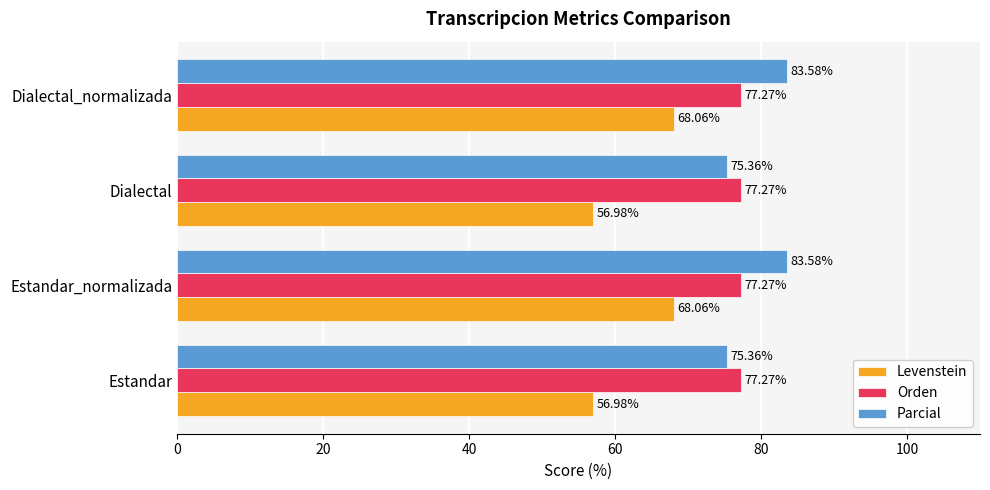

What is the sum of all Levenstein values?

250.1